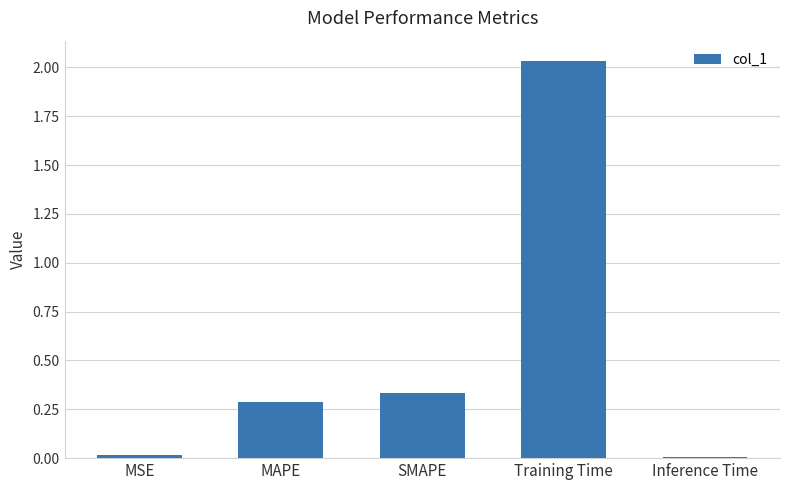

What is the average value?

0.5